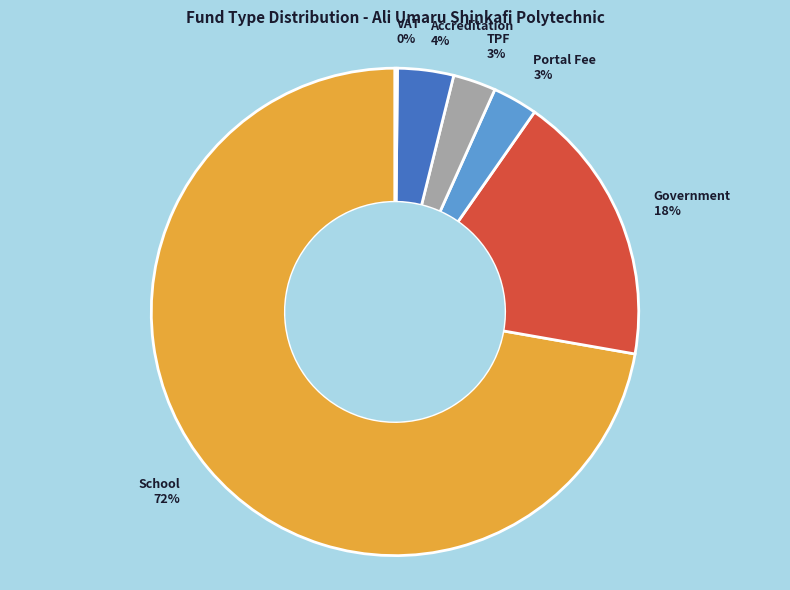

Is there any slice that represents more than half of the pie?

Yes